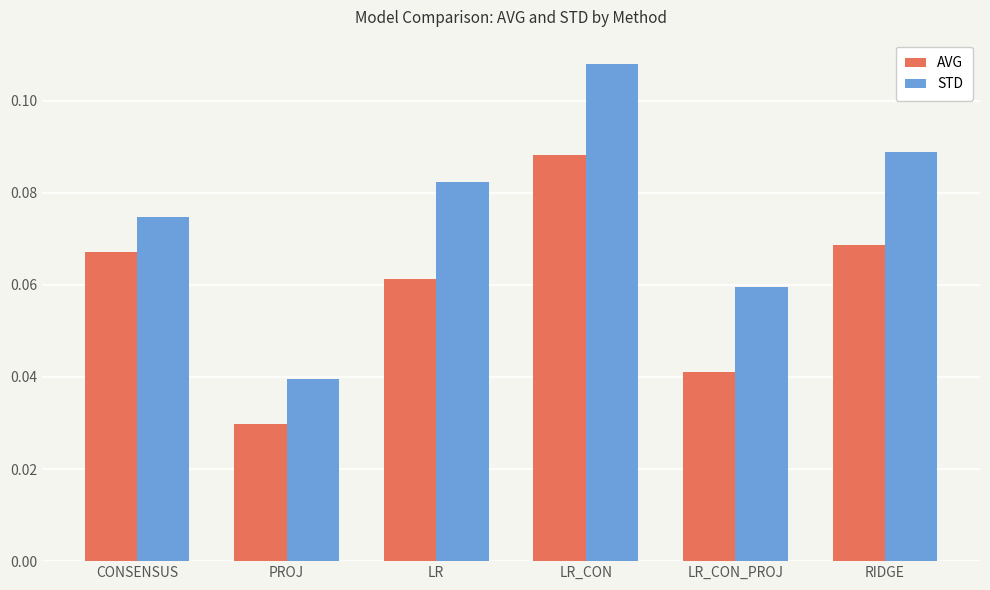

Which series changed the most between PROJ and RIDGE?

STD